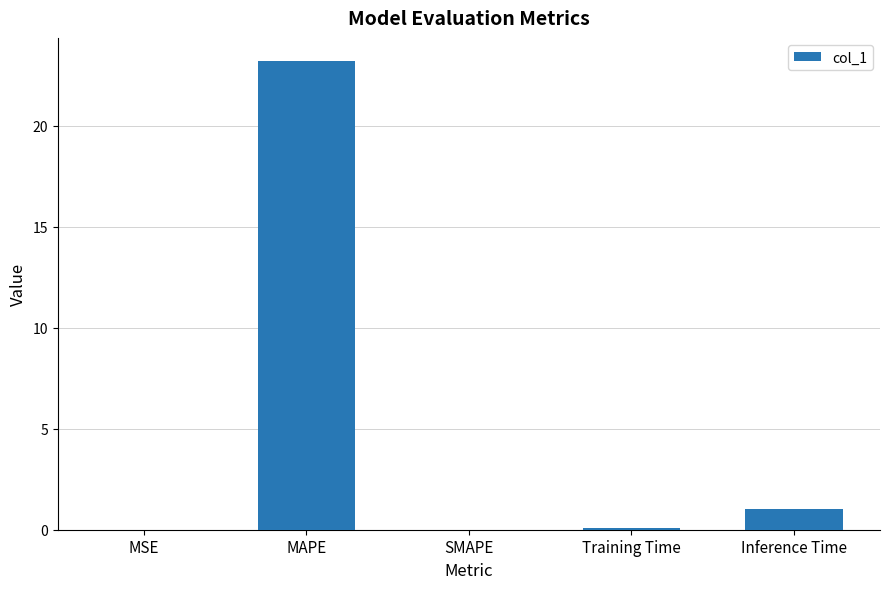

Which category has the highest value across all series?

MAPE